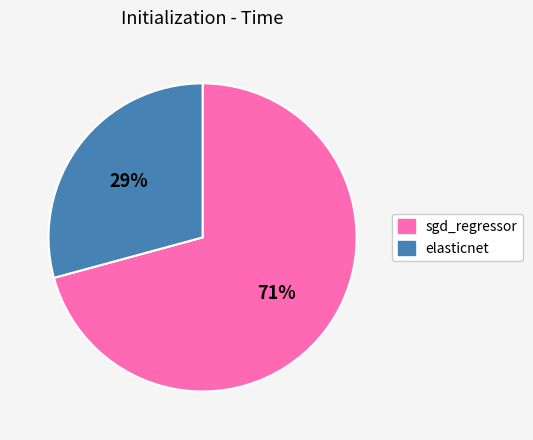

Rank the categories by value from highest to lowest.

sgd_regressor, elasticnet